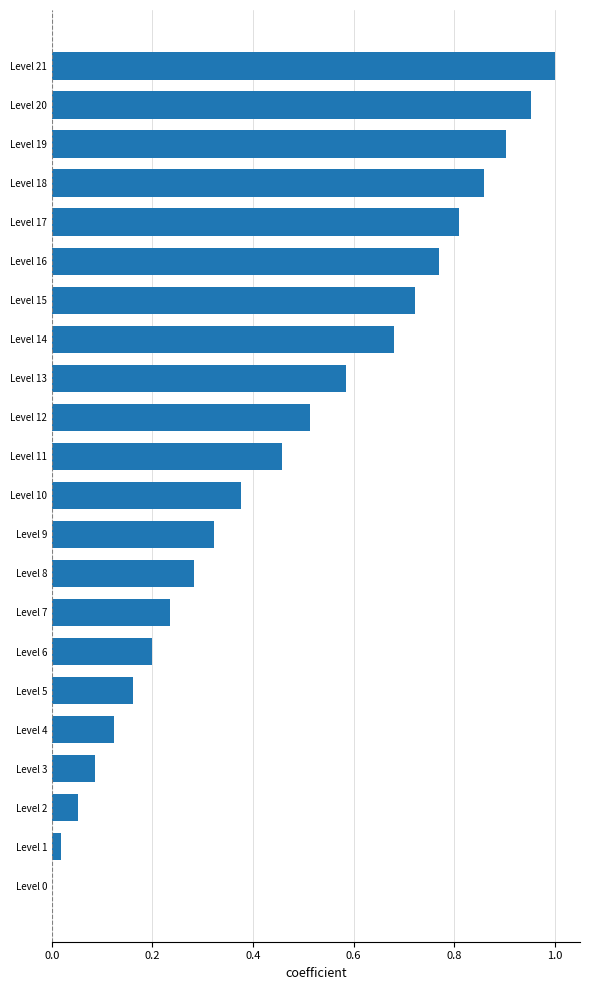

The value at Level 19 is 0.9. True or false?

True